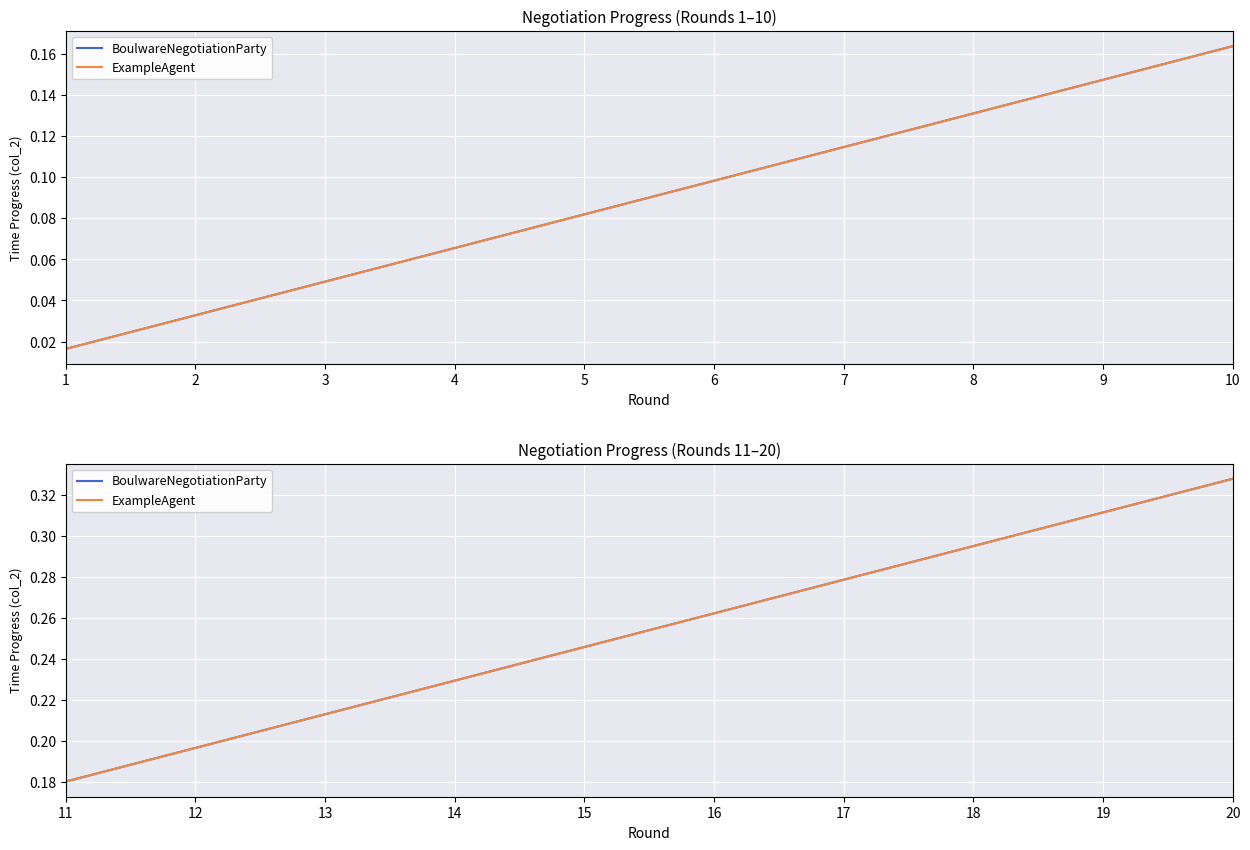

True or false: ExampleAgent and BoulwareNegotiationParty intersect in this chart.

False